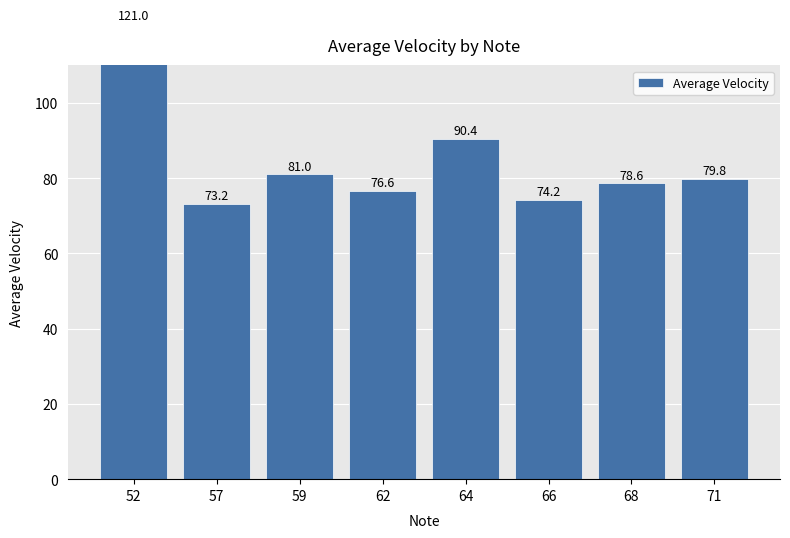

What is the value of the 1st bar from the left?

121.0